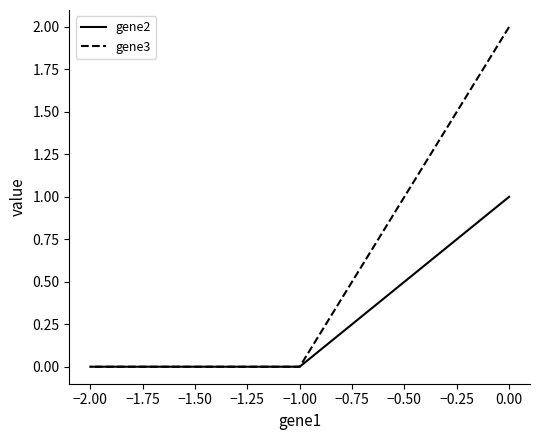

What is the maximum value shown in the chart?

2